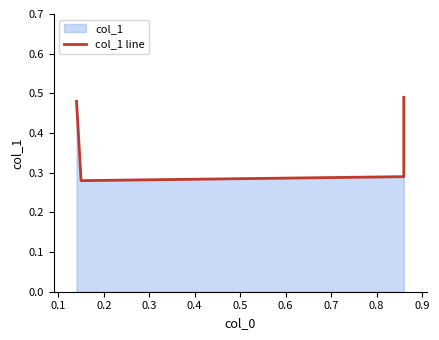

Where is the data nearest to the value 0?

0.1